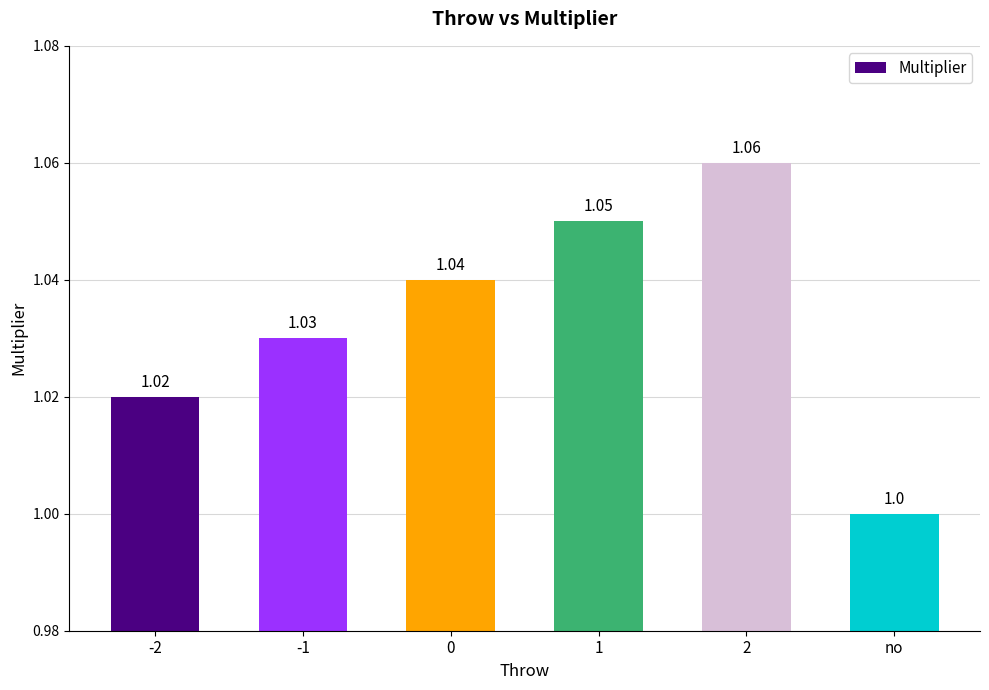

How many bars are there in total?

6